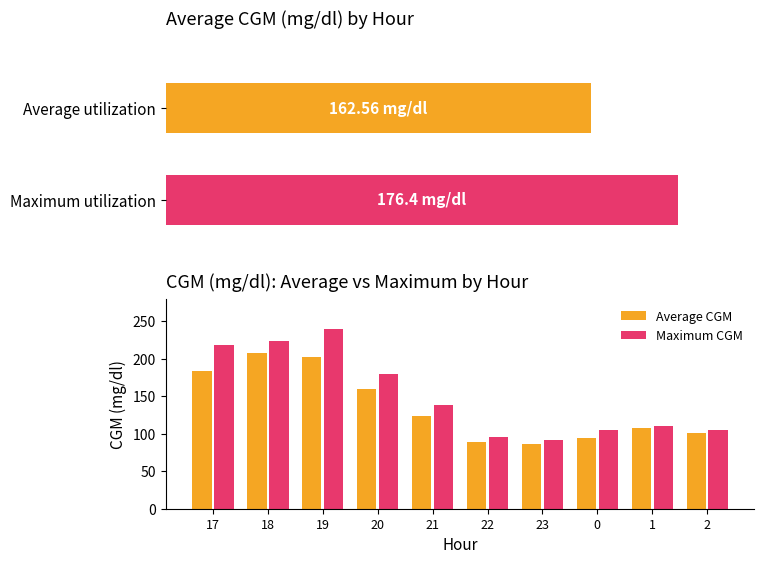

What is the difference between the Maximum CGM values at 2 and 20?

75.6